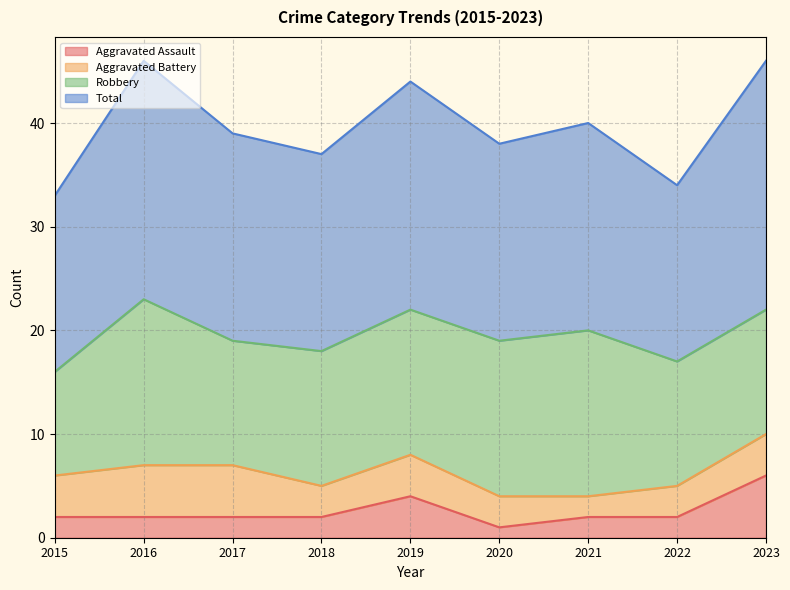

What is the sum of the Aggravated Assault values at 2021 and 2015?

4